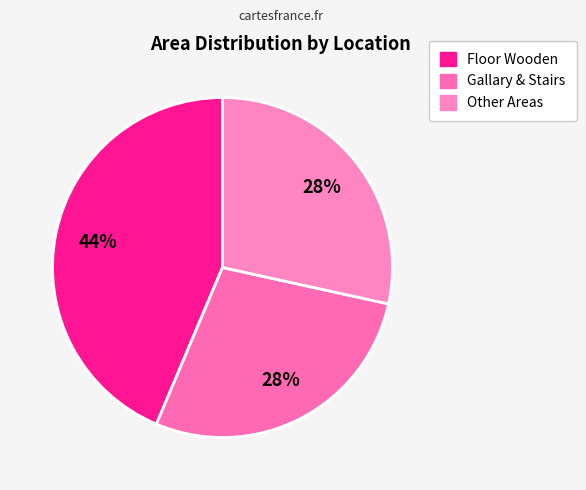

How many slices are in this pie chart?

3